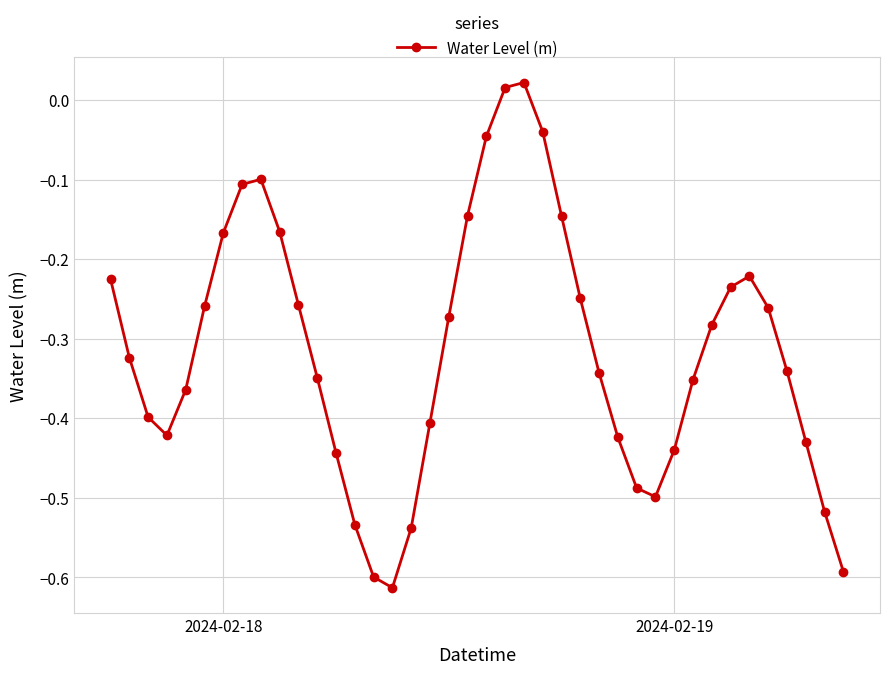

What is the difference between the second highest and second lowest values?

0.6